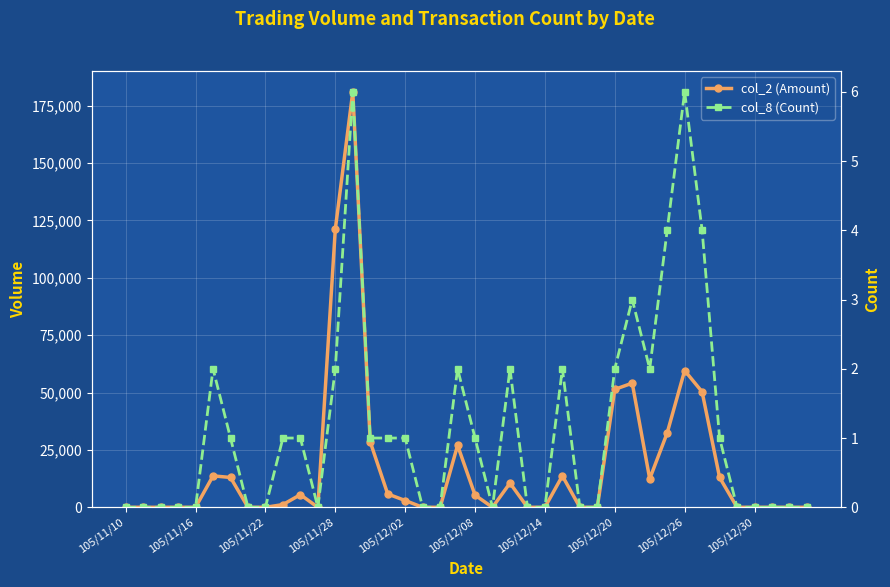

How many values in the col_2 (Amount) series exceed 1180?

19